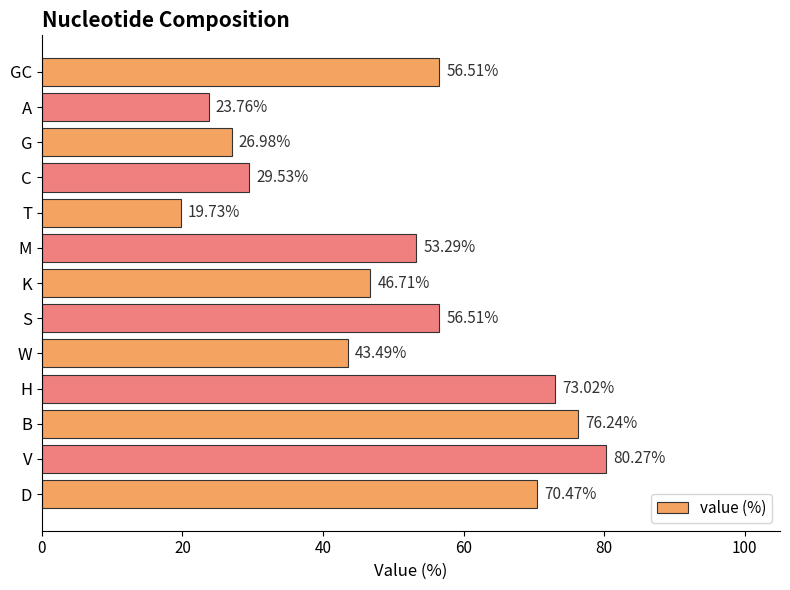

What is the sum of all values?

656.5